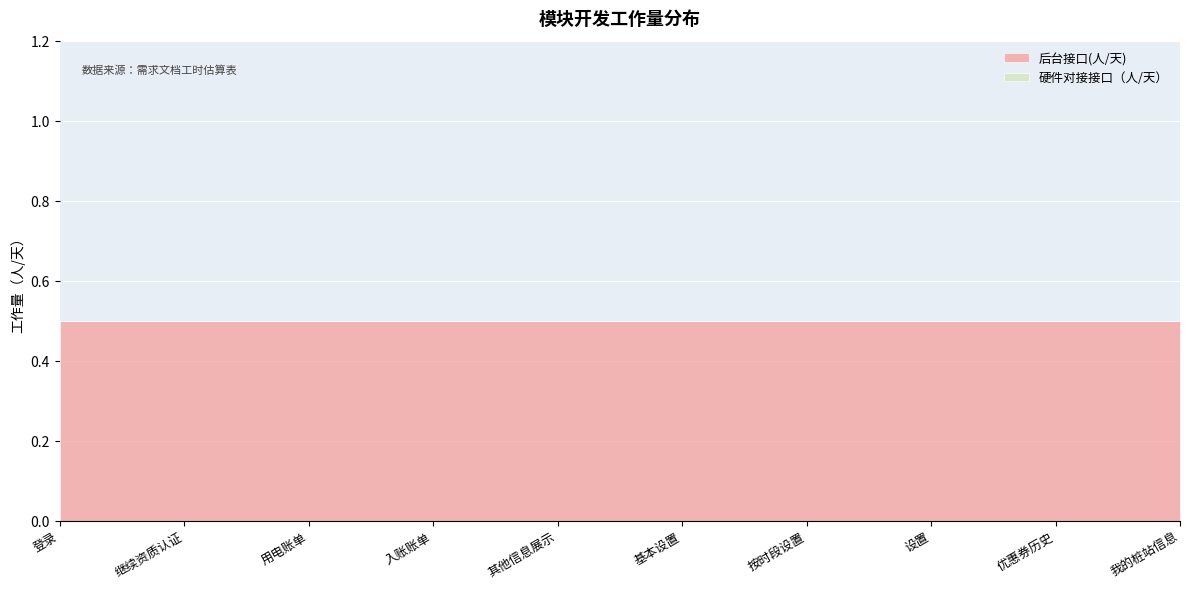

Reading left to right, list all the values displayed in this chart.

后台接口(人/天): 0.5	0.5	0.5	0.5	0.5	0.5	0.5	0.5	0.5	0.5
硬件对接接口（人/天）: 0.0	0.0	0.0	0.0	0.0	0.0	0.0	0.0	0.0	0.0